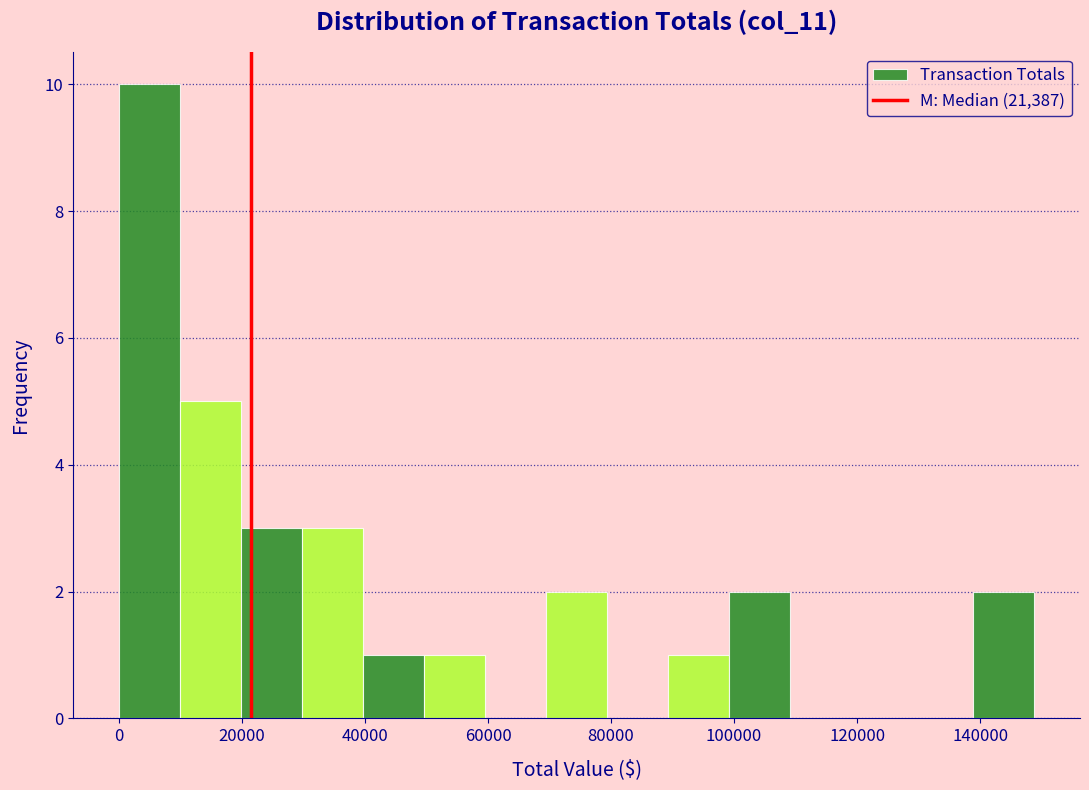

Which range on the x-axis has the tallest bar?

0 to 10000